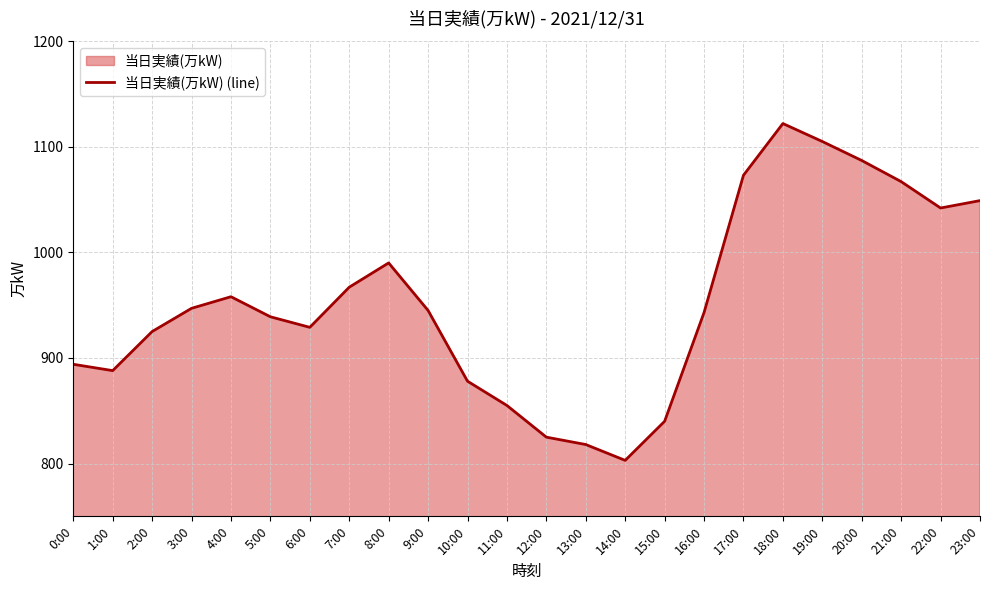

Reading left to right, extract all data points from this chart.

894	888	925	947	958	939	929	967	990	945	878	855	825	818	803	840	943	1073	1122	1105	1087	1067	1042	1049